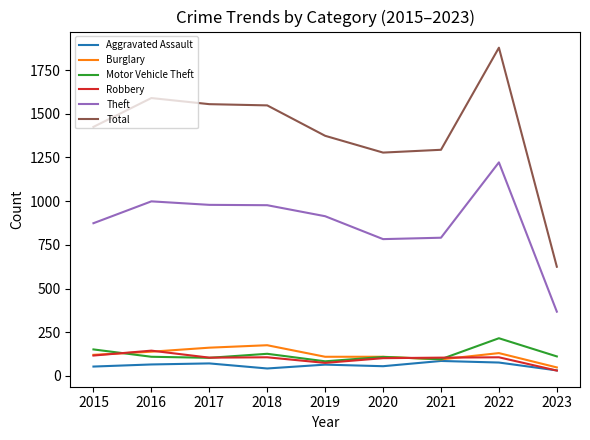

What is the spread (max minus min) of values at 2019?

1309